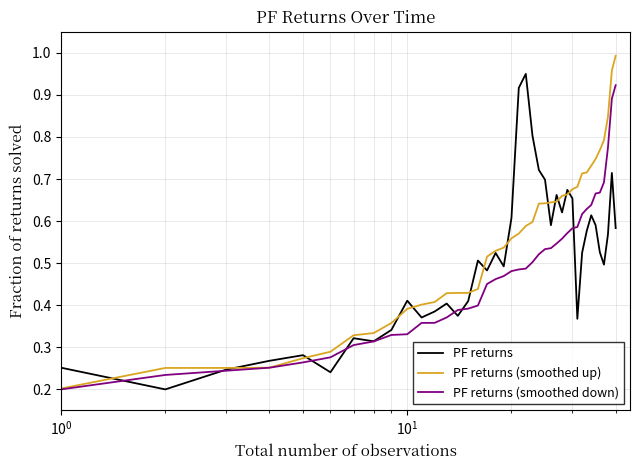

Which series has the largest range (max minus min)?

PF returns (smoothed up)